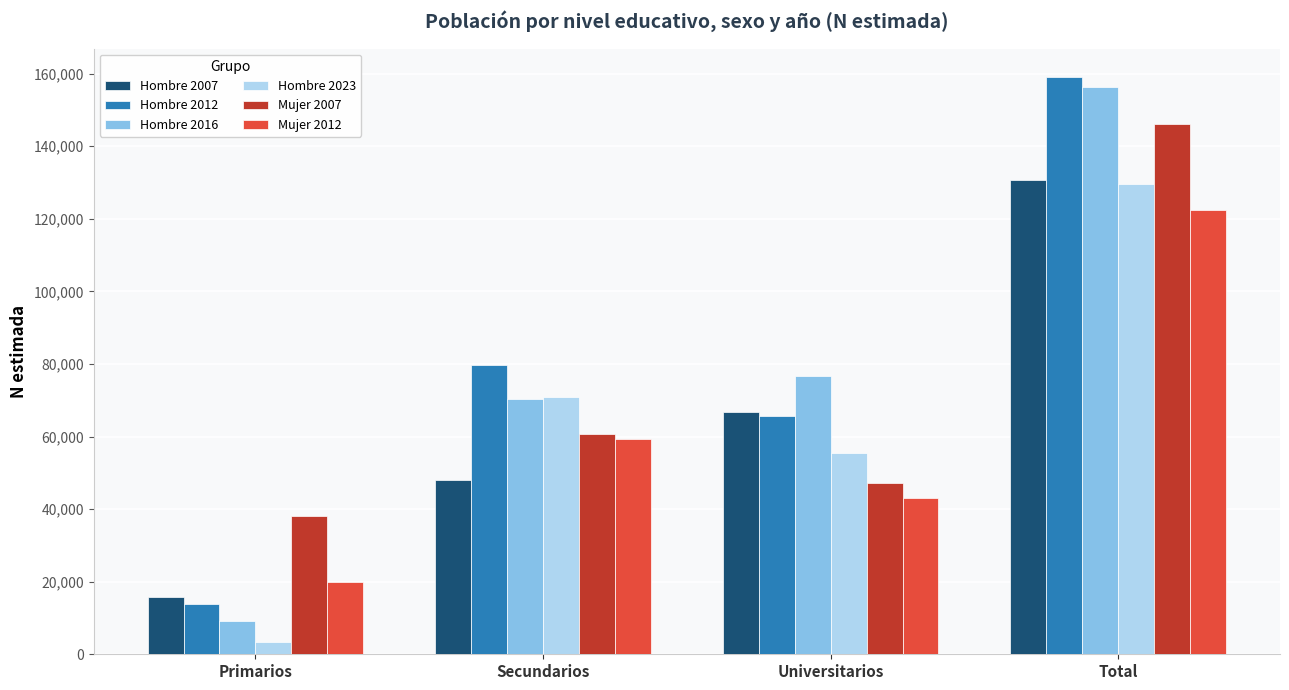

At how many categories does at least one series exceed 118432?

1